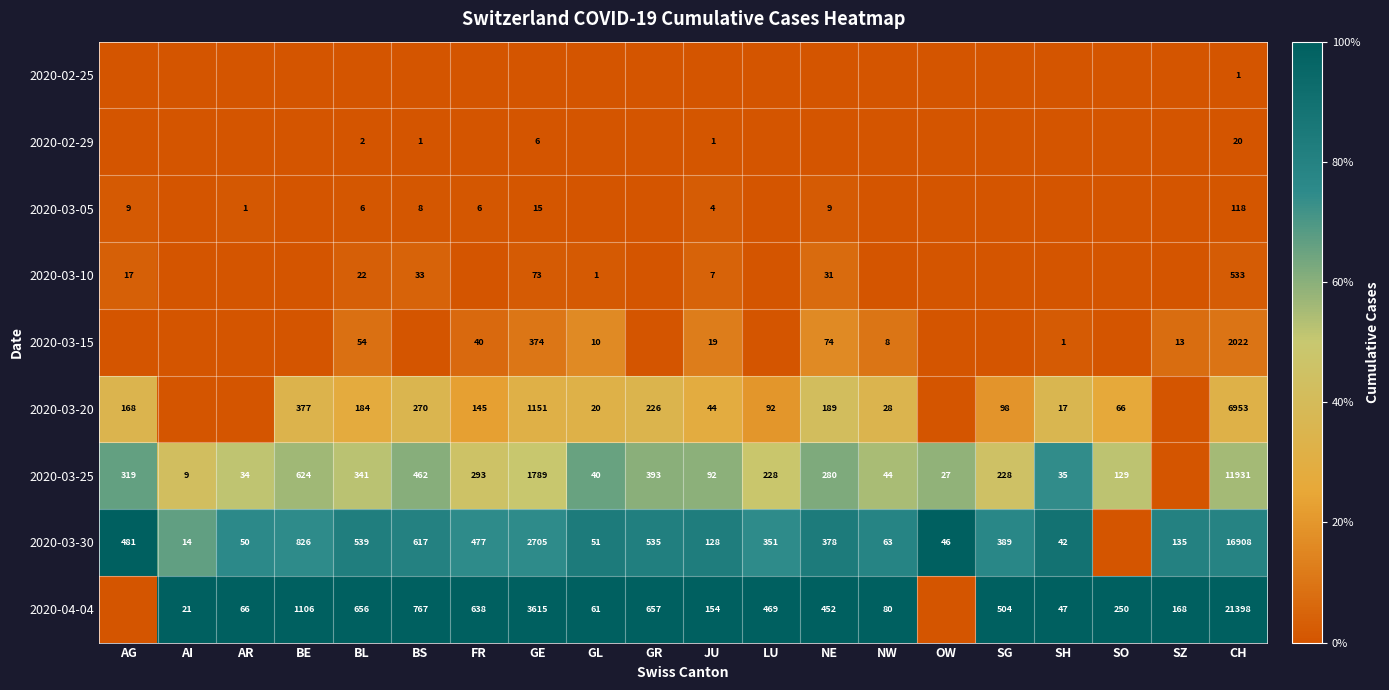

Is it true that 2020-03-30 equals 32 at AR?

False